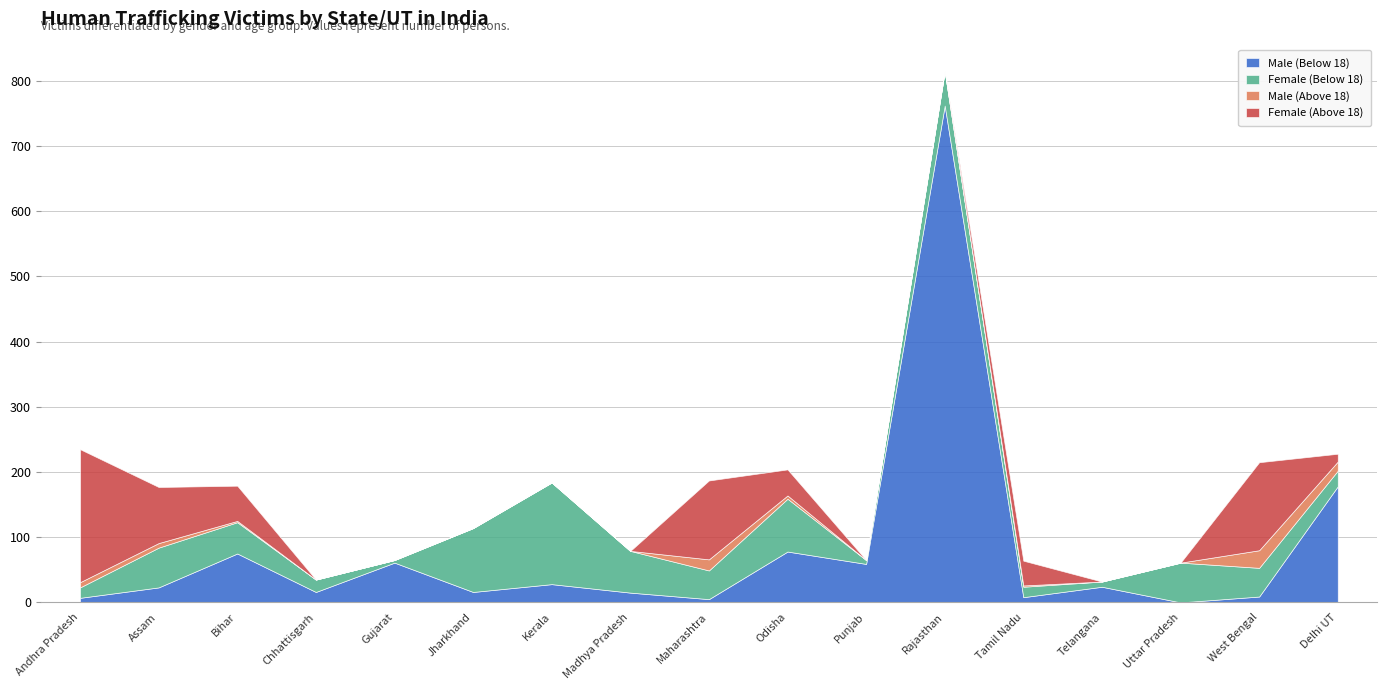

What is the lowest value of the Female (Below 18) series?

4